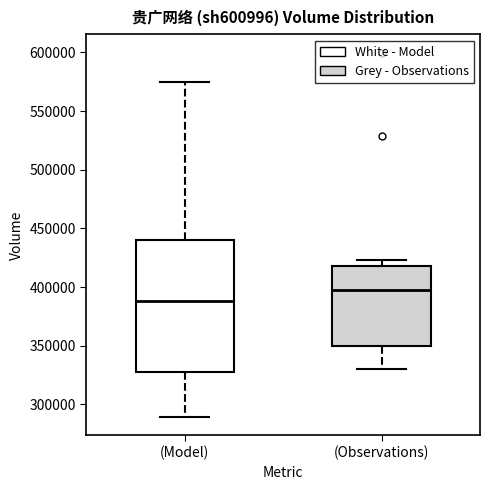

Reading left to right, transcribe this box plot: for each box, give where its median line is, the range the box spans, and where its two whiskers end, as read against the y-axis. The values are not printed on the chart, so give them approximately, as read against the axis.

(Model): median 390000, box 330000 to 440000, whiskers 290000 to 575000
(Observations): median 400000, box 350000 to 420000, whiskers 330000 to 425000